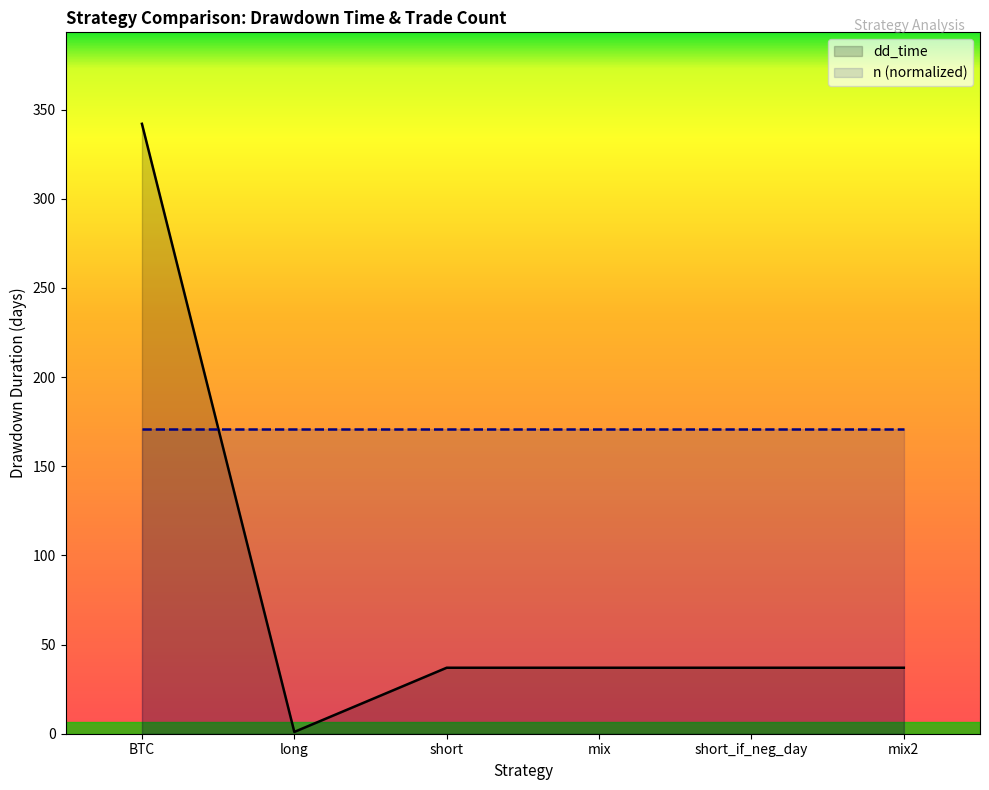

Reading right to left, transcribe all the data shown in this chart.

37	37	37	37	1	342